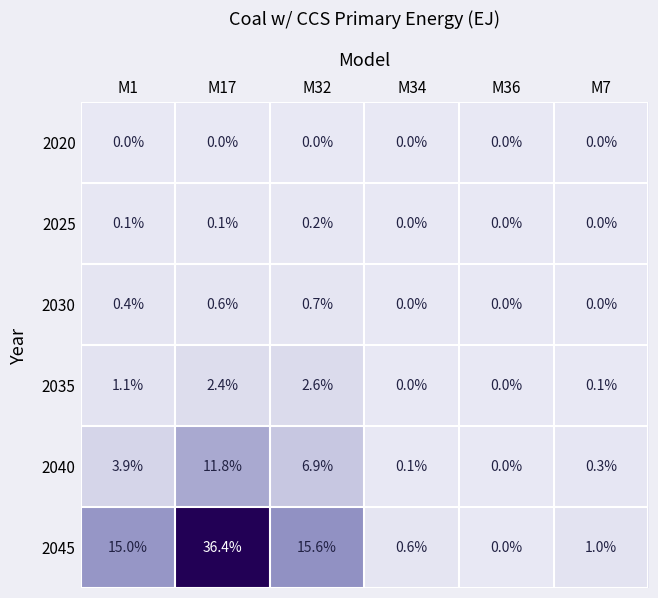

How many values in 2030 are above zero?

3